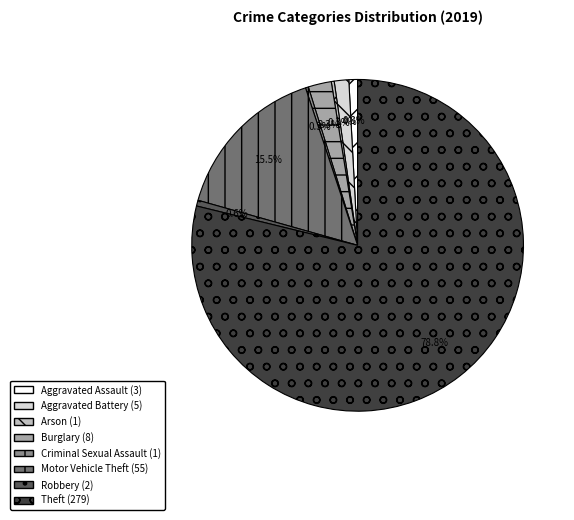

Is there any slice that represents more than half of the pie?

Yes